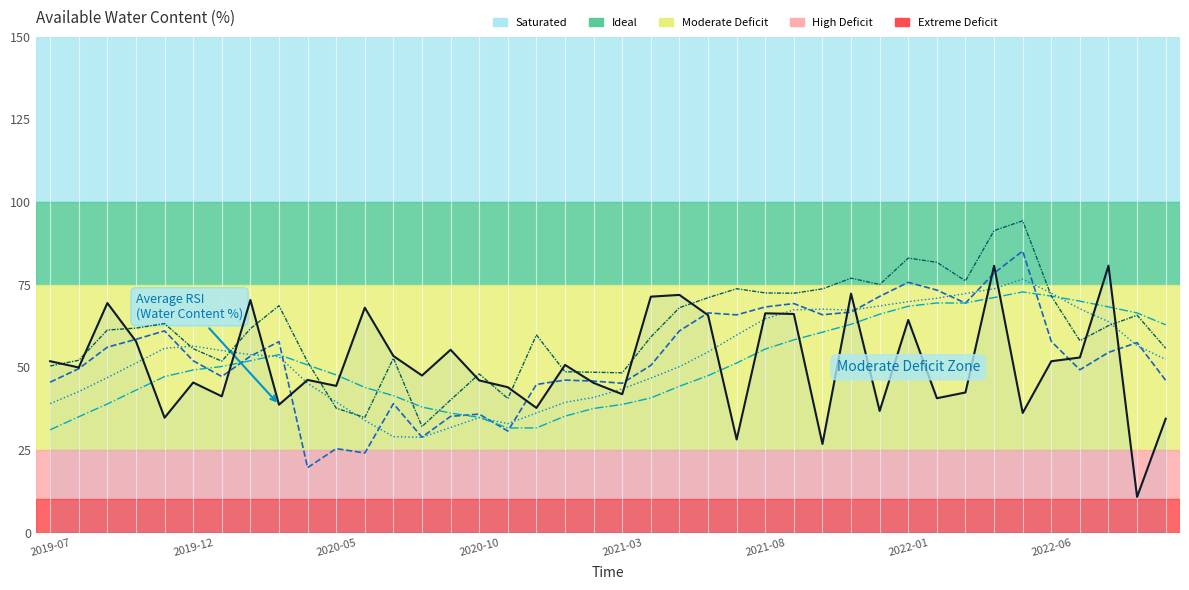

What is the spread (max minus min) of values at 29?

38.3